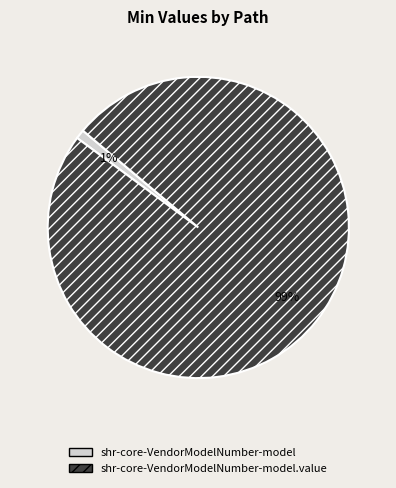

To the nearest percent, what is the difference between the shr-core-VendorModelNumber-model.value and shr-core-VendorModelNumber-model slice percentages?

98%